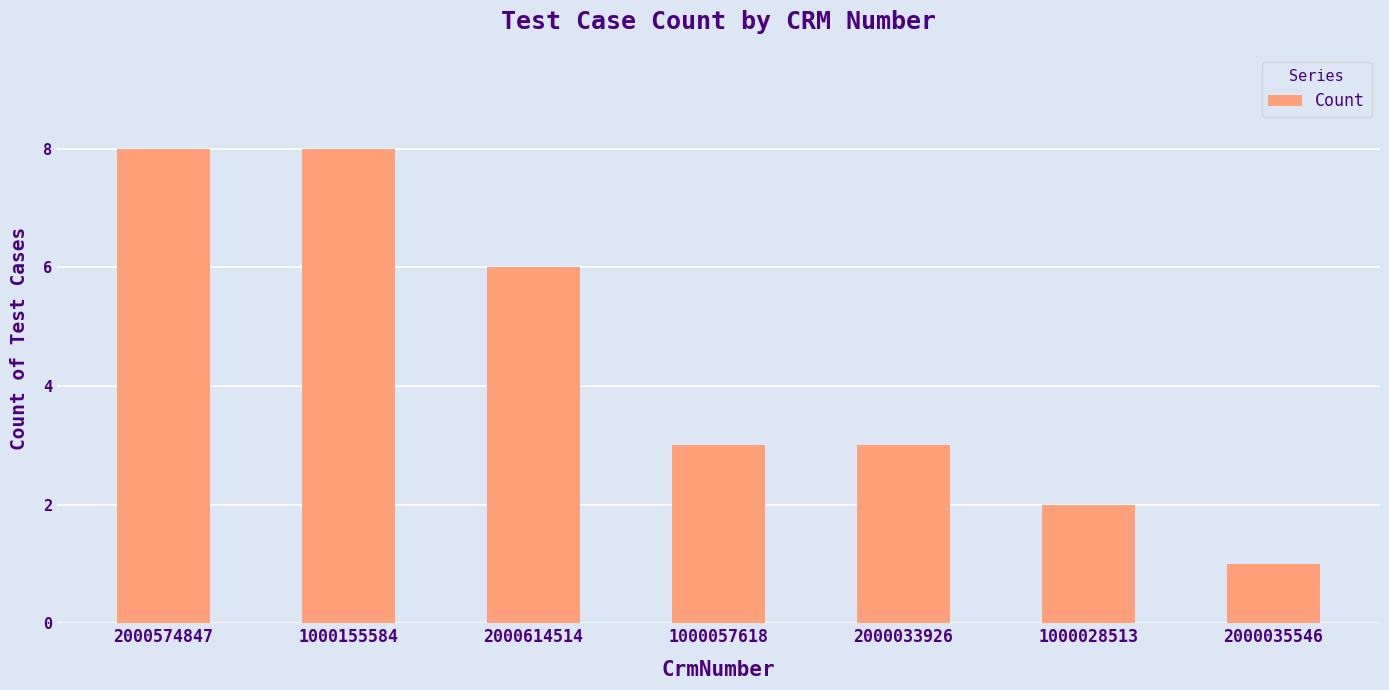

What is the minimum value shown in the chart?

1